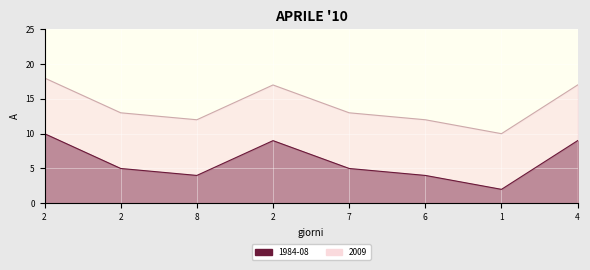

What is the maximum value shown in the chart?

10